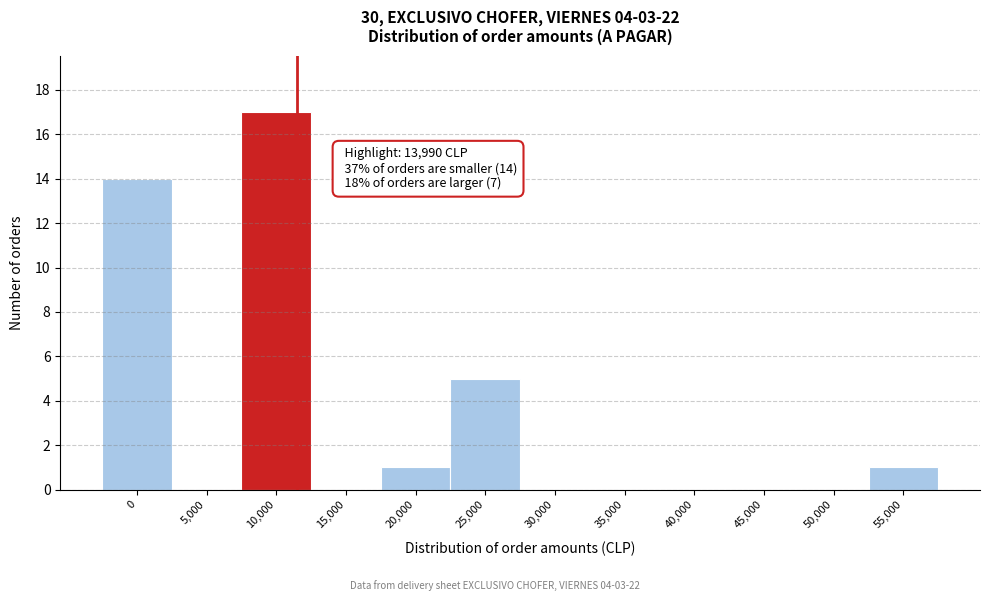

Reading left to right, transcribe all the data shown in this chart.

0=14	5,000=0	10,000=17	15,000=0	20,000=1	25,000=5	30,000=0	35,000=0	40,000=0	45,000=0	50,000=0	55,000=1